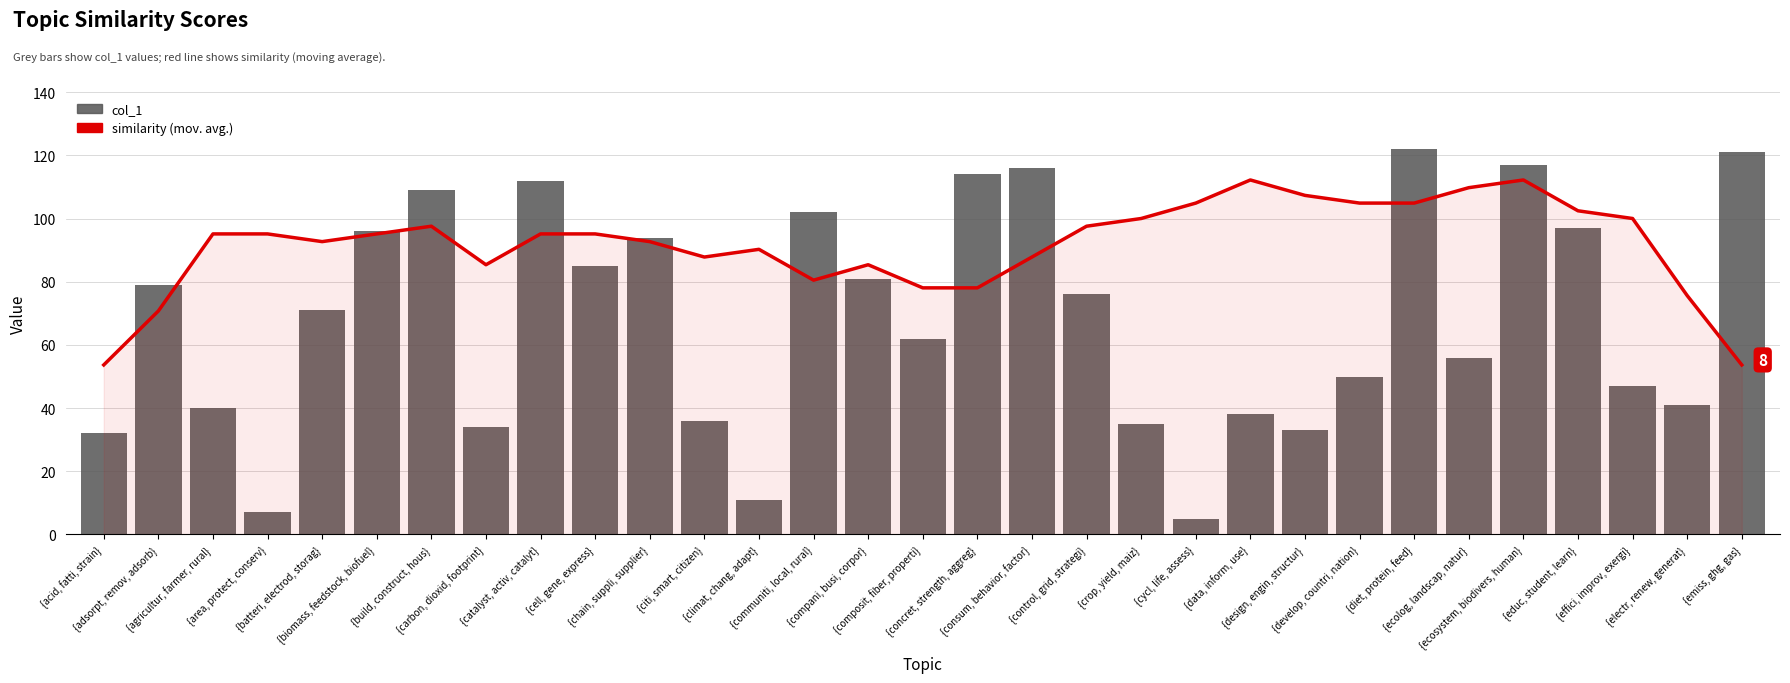

Which series has the largest total across all categories?

similarity (mov. avg.)